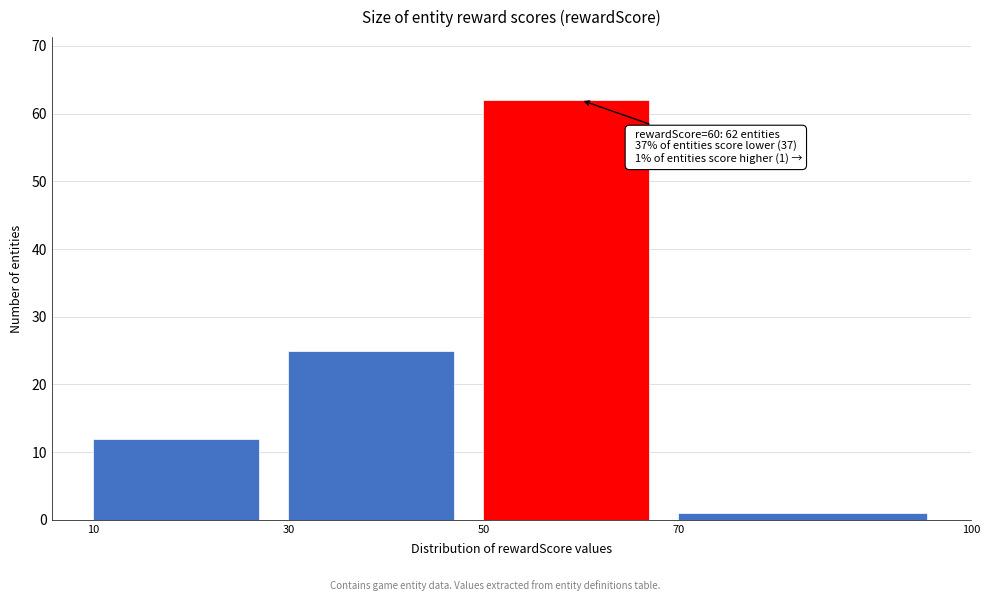

Over which range of the x-axis is the bar tallest?

50 to 70